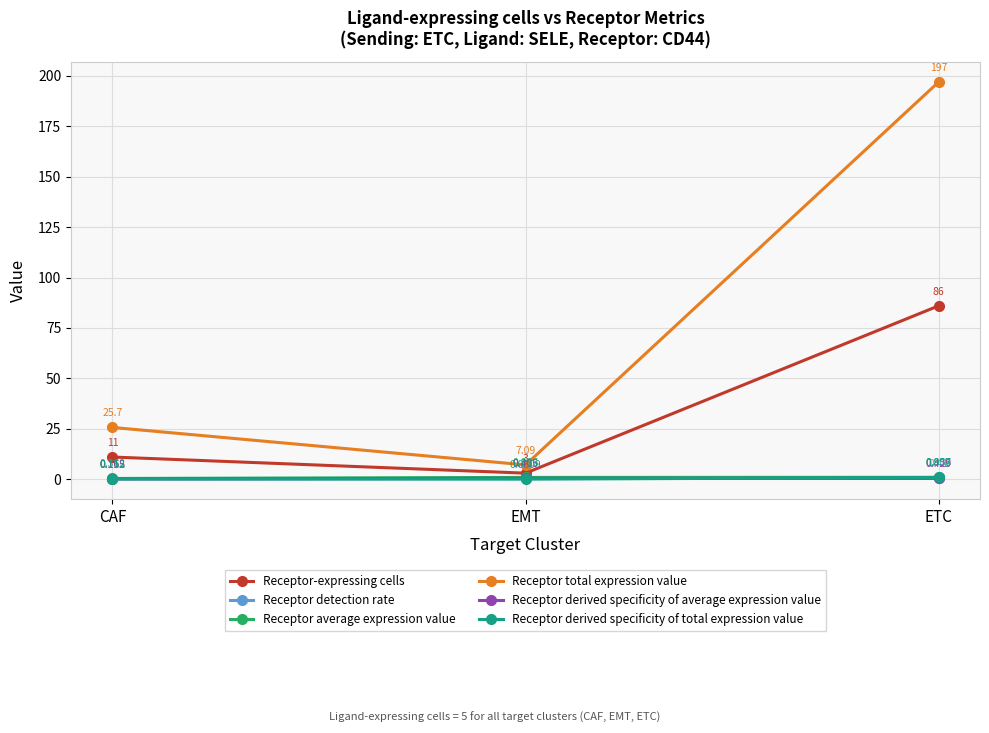

At which label does Receptor detection rate reach its peak?

ETC